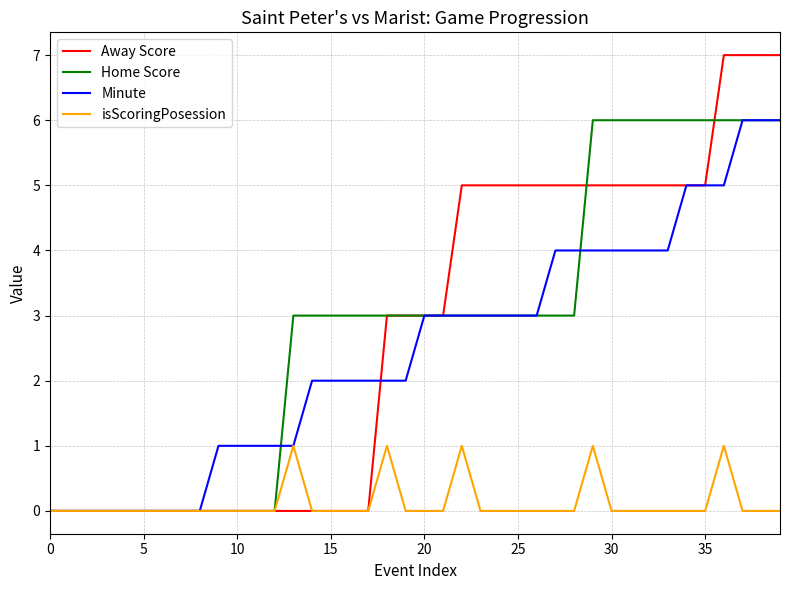

What is the difference between the maximum and second lowest values in the isScoringPosession series?

1